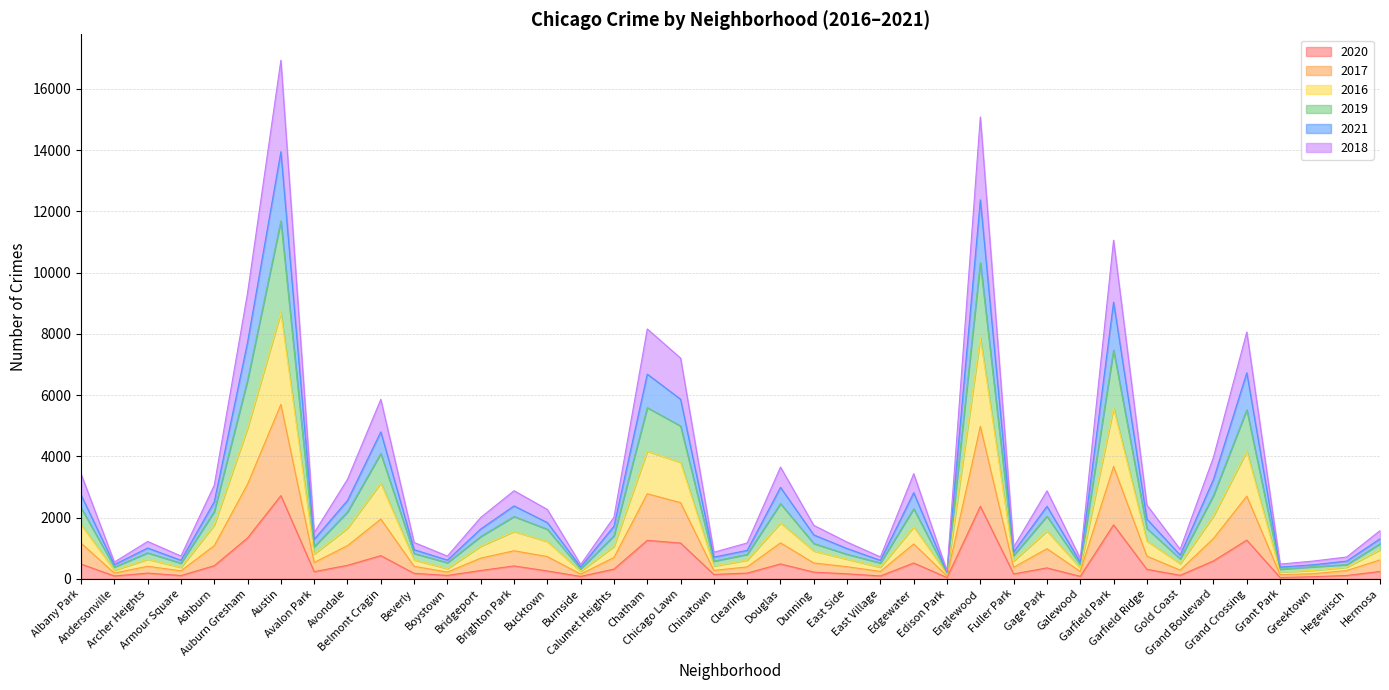

What is the label of the 17th point from the right?

East Side